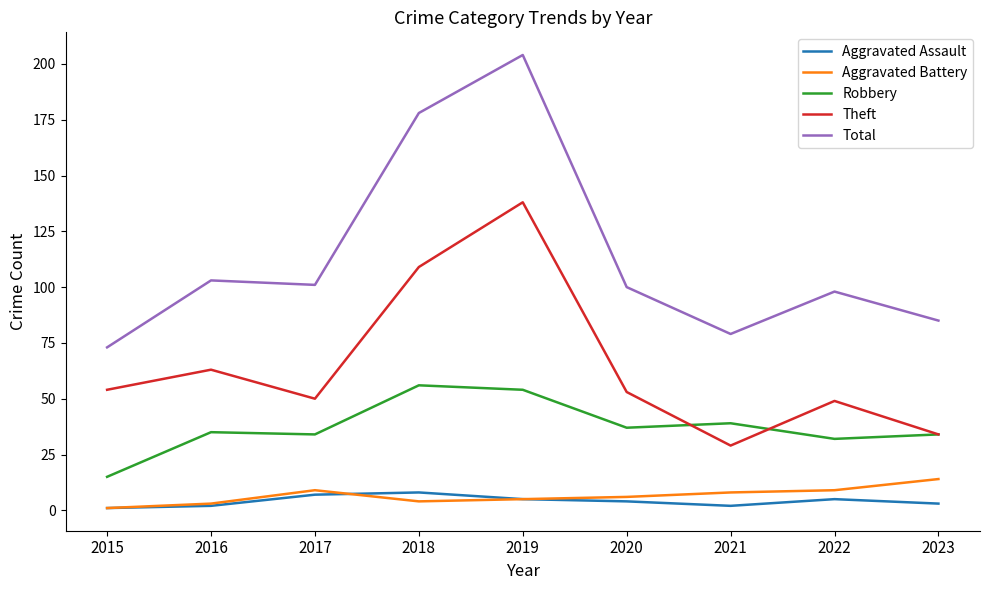

True or false: Theft has a value of 229 at 2019.

False